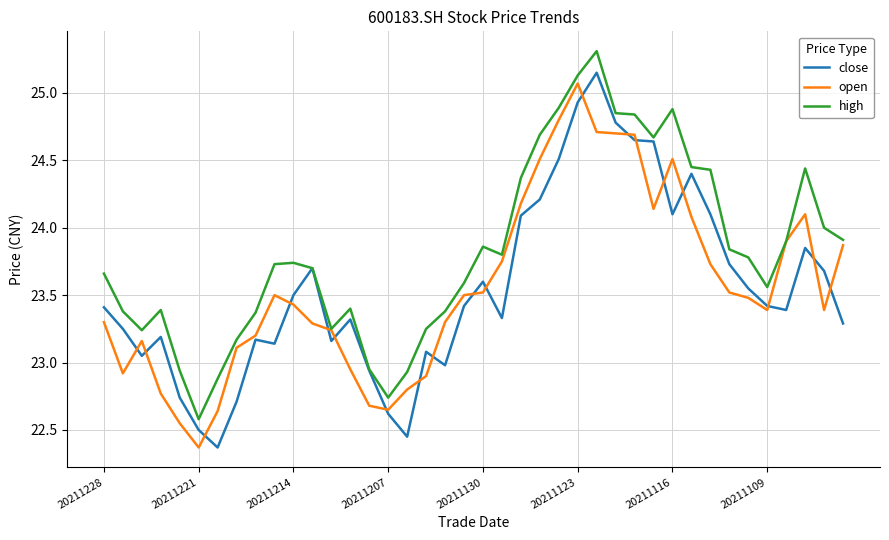

What is the greatest value displayed?

25.3